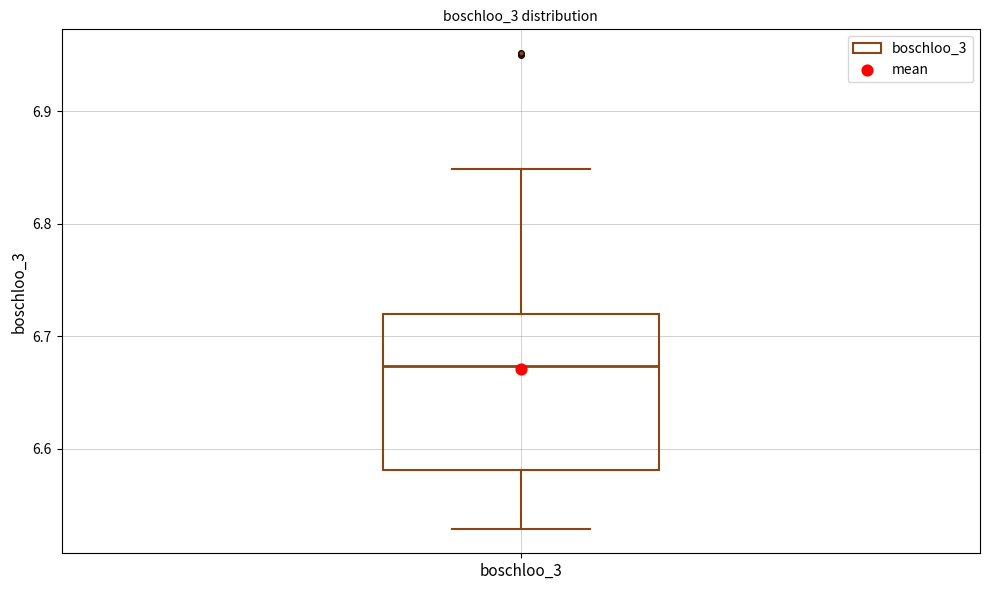

Read this box plot against the y-axis: the position of the median line, the range covered by the box, and the ends of both whiskers. The values are not printed on the chart, so give them approximately, as read against the axis.

median 6.67, box 6.58 to 6.72, whiskers 6.53 to 6.85